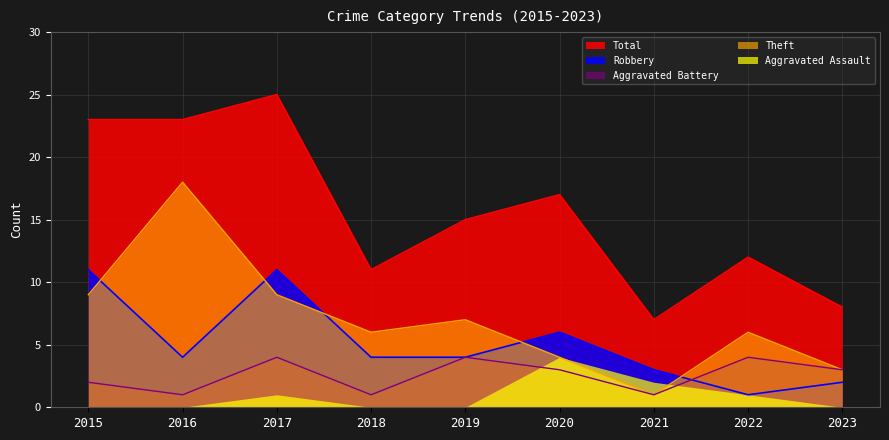

What is the difference between the Robbery values at 2017 and 2020?

5